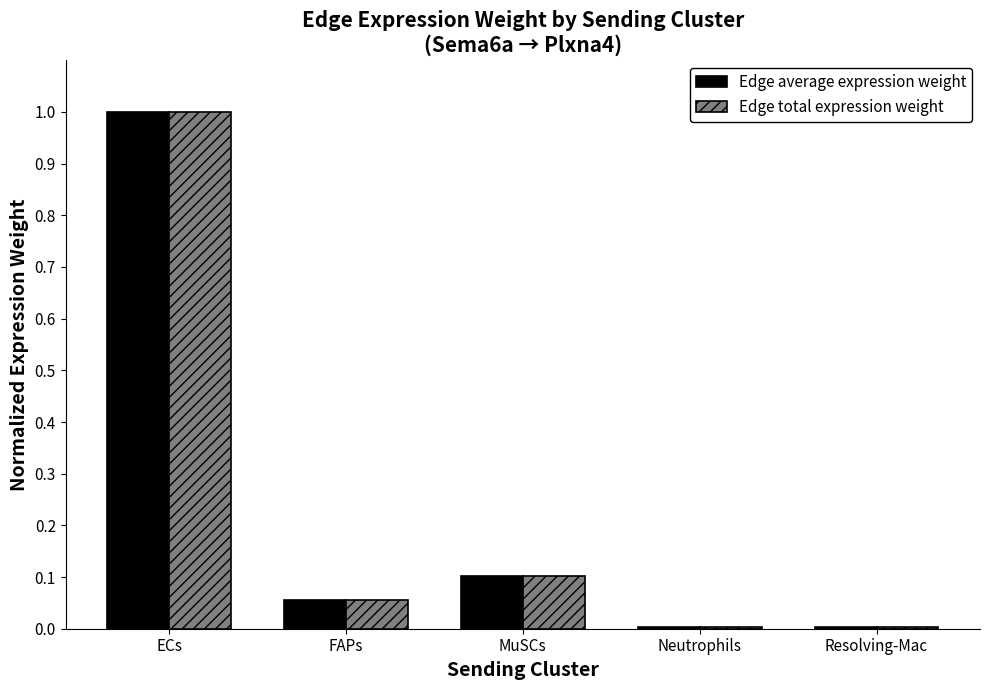

The value of Edge total expression weight at ECs is 1.4. True or false?

False